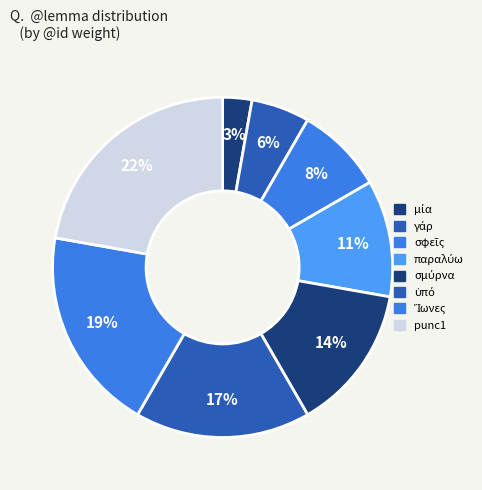

To the nearest percent, what is the average slice percentage?

12%